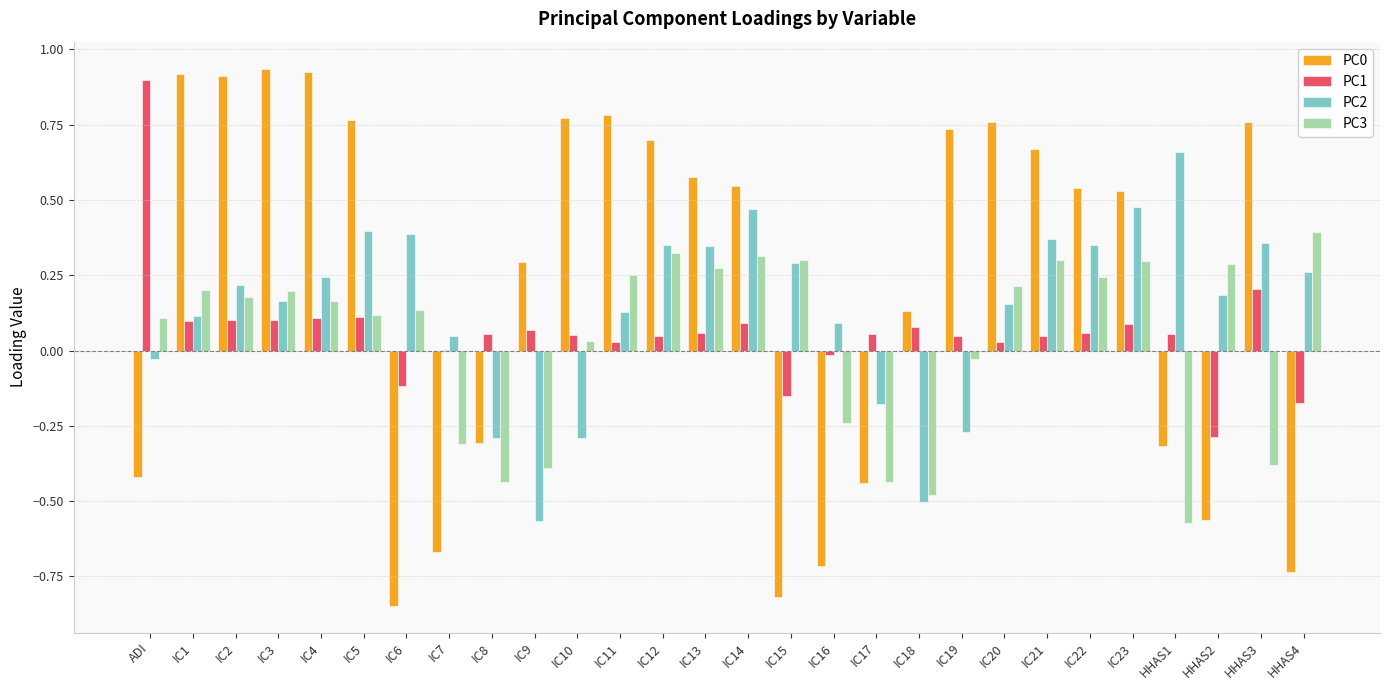

Is the value of PC3 at IC5 greater than the value of PC0 at IC23?

No